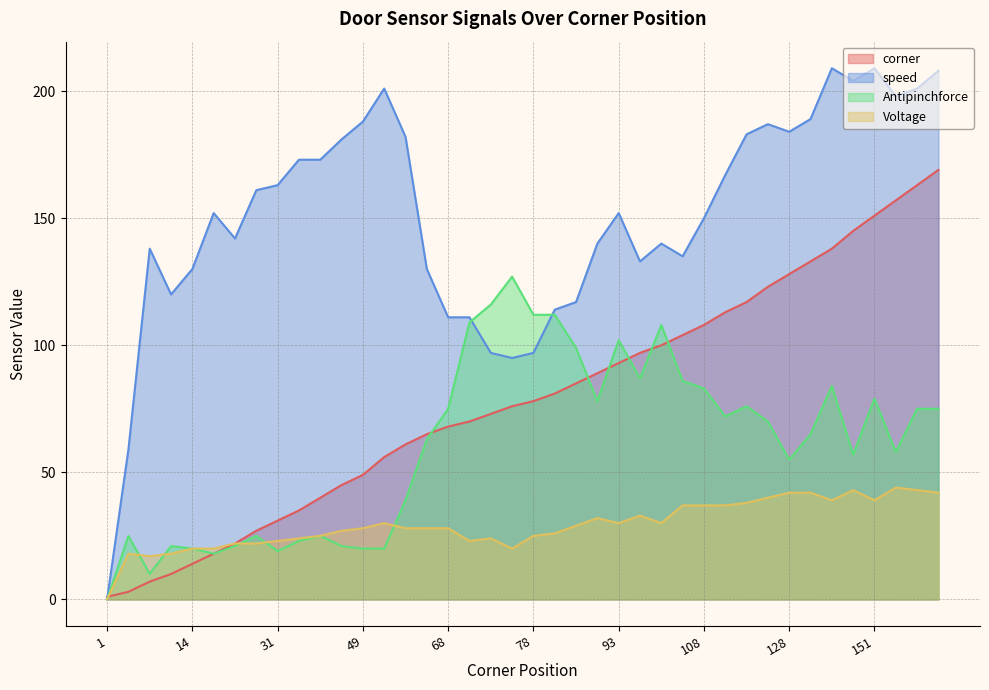

How many positive values does the Antipinchforce series have?

39